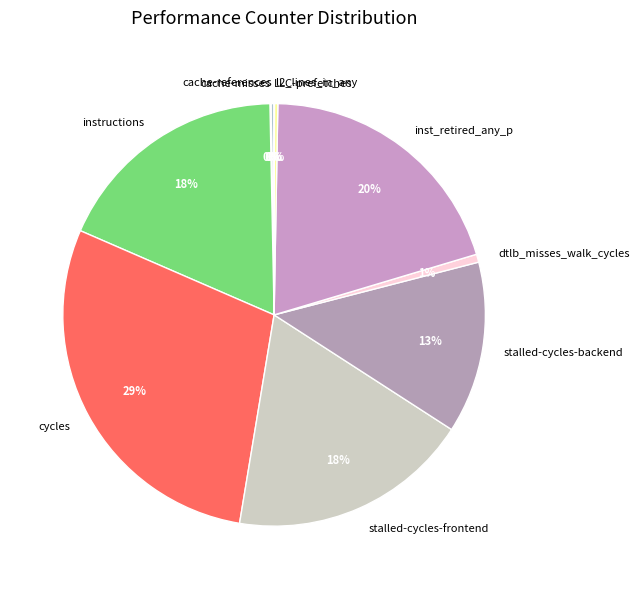

To the nearest percent, what is the difference between the largest and smallest slice percentages?

29%